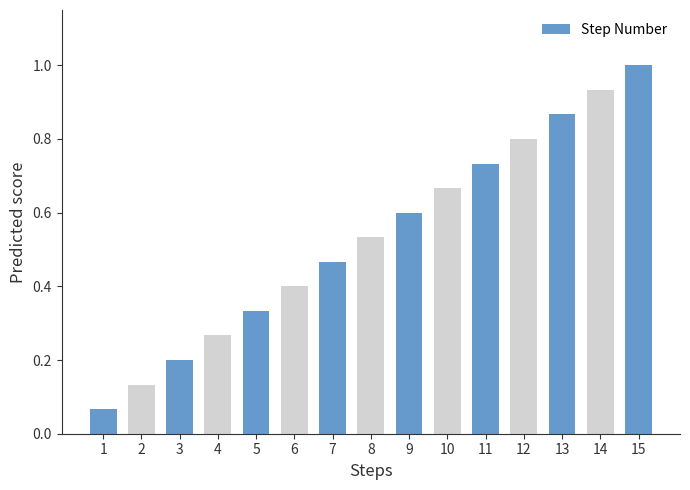

Which category has the highest value across all series?

15